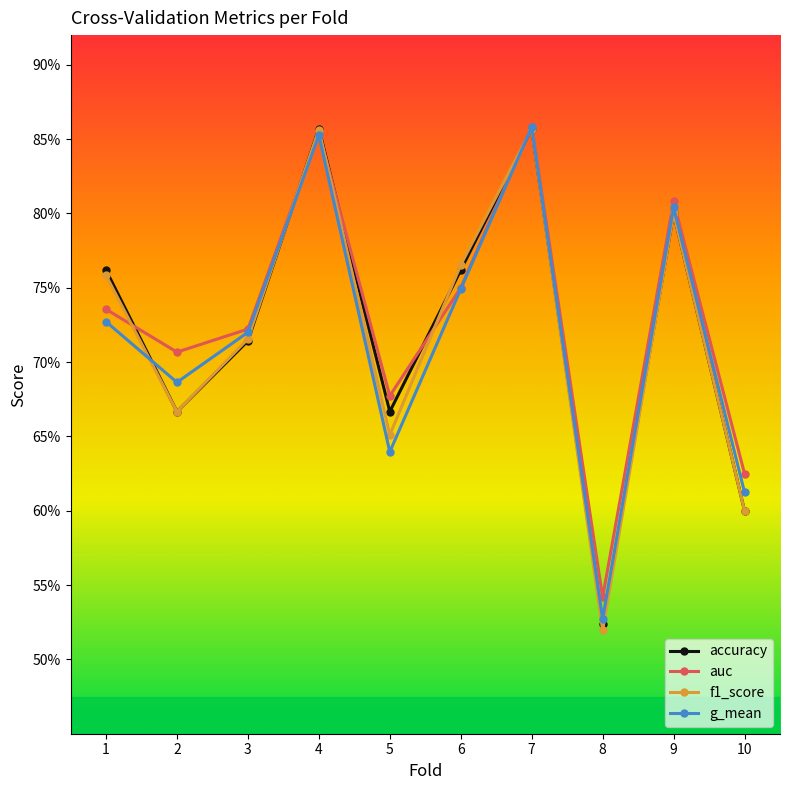

What are all the series names shown in the legend?

accuracy, auc, f1_score, g_mean